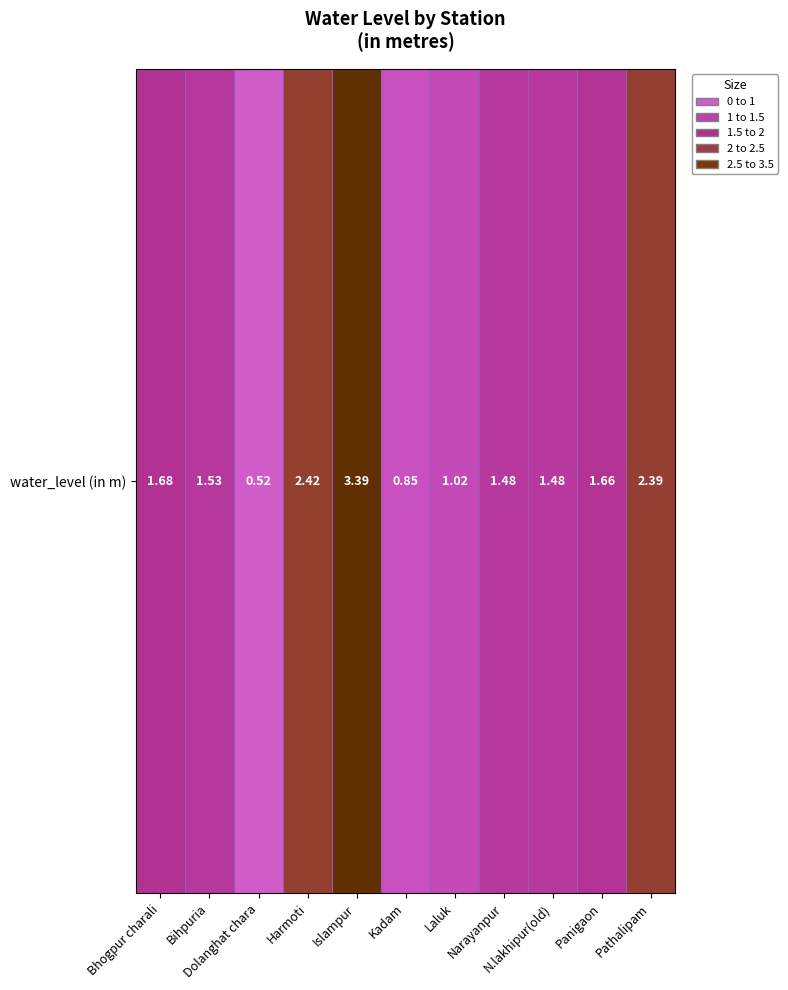

At which label is the value closest to 1?

Laluk